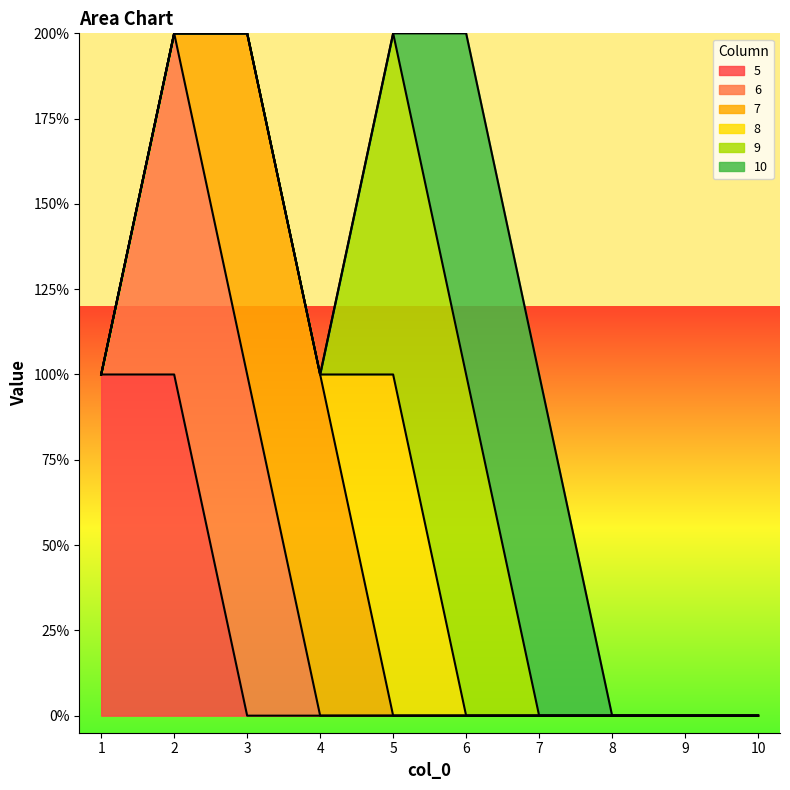

Count the number of categories in the chart.

10